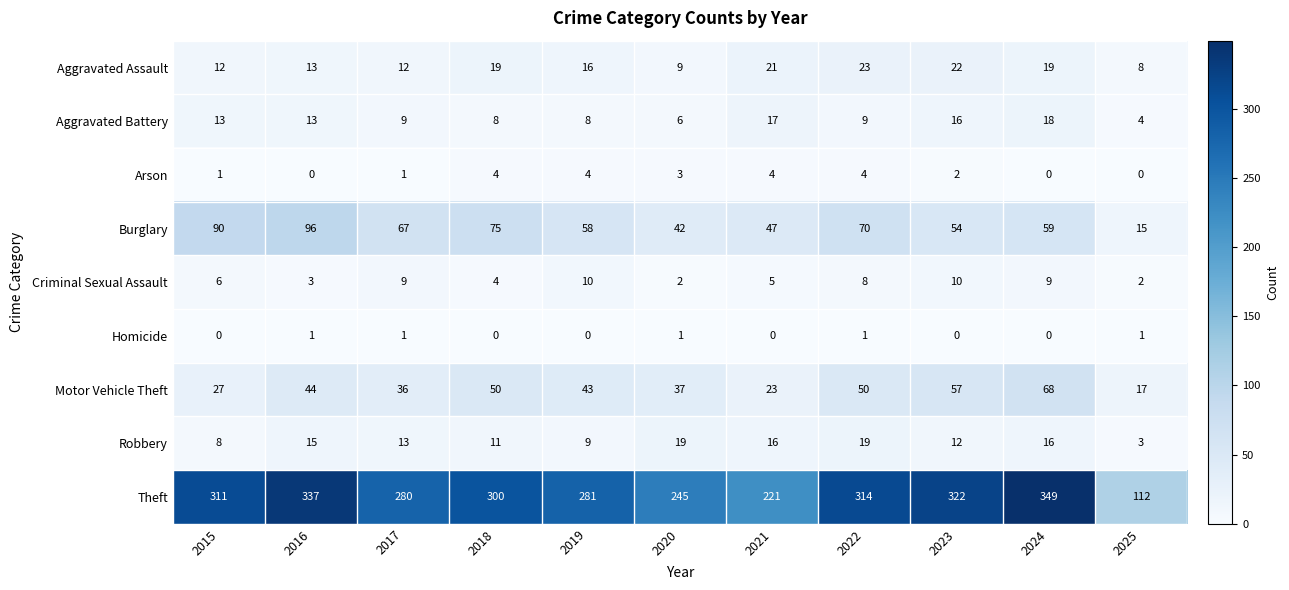

The Aggravated Assault series shows 7 at 2017. True or false?

False